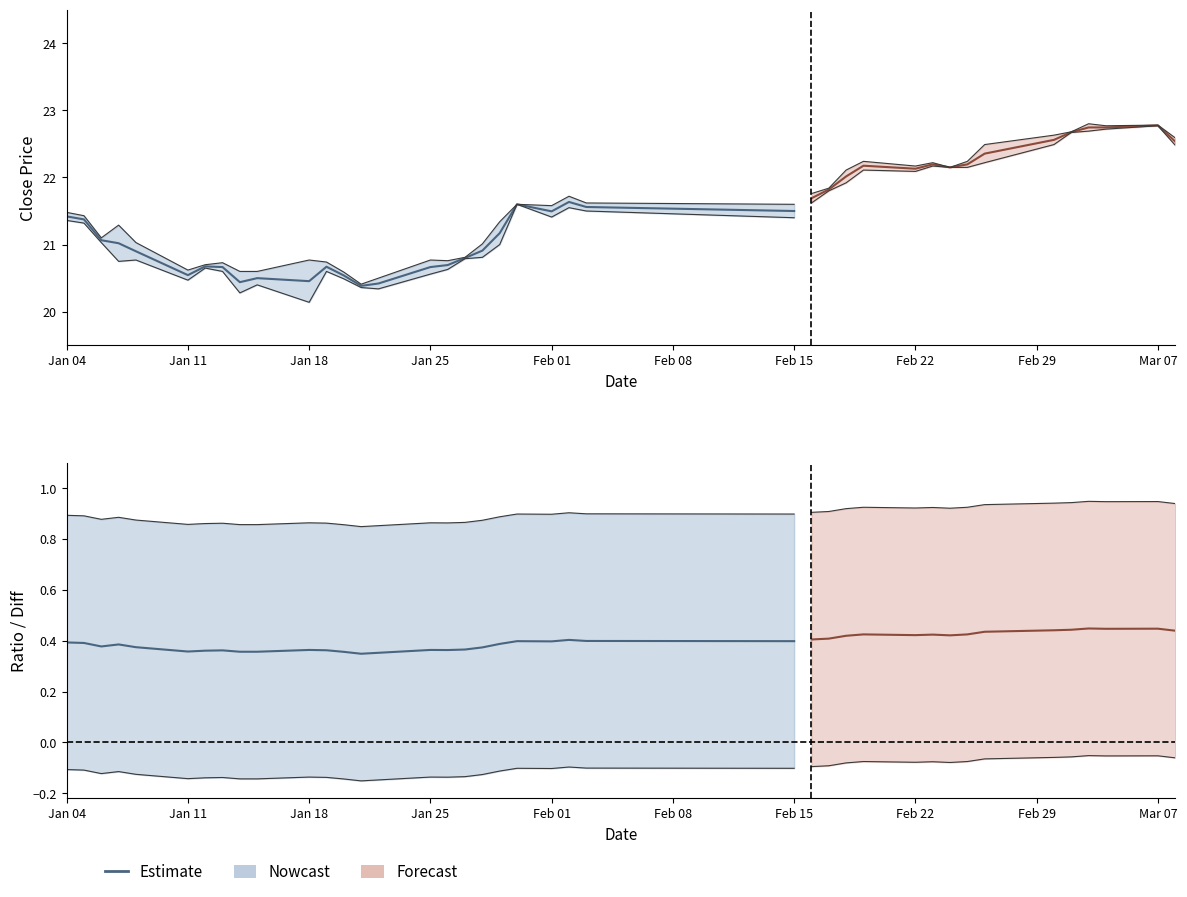

Does the chart display data point markers on the line(s)?

No